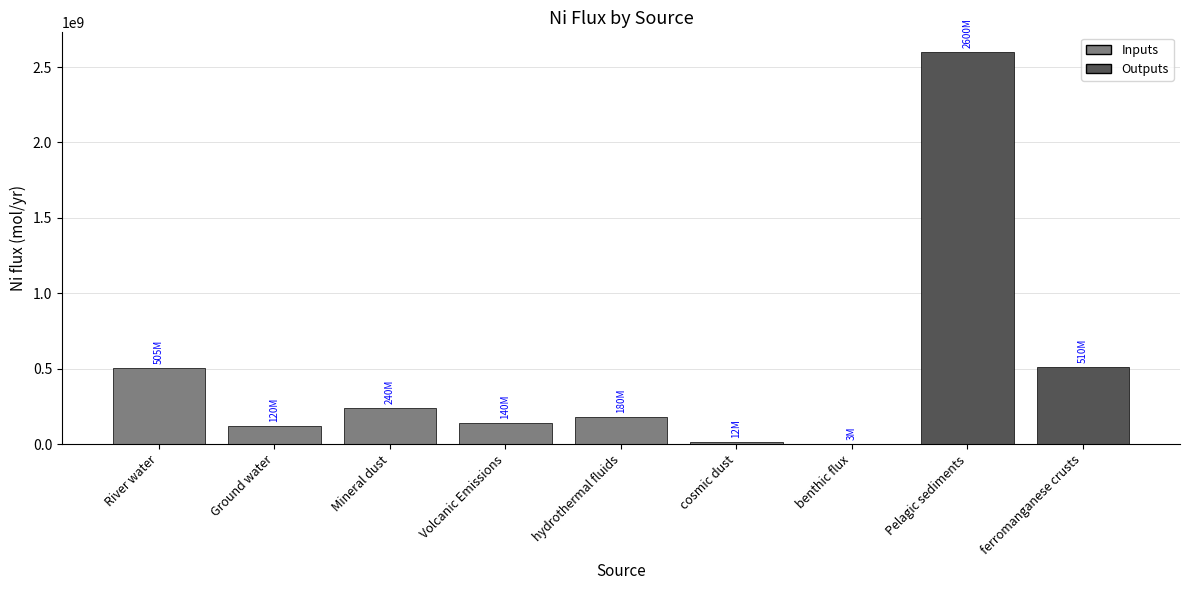

What is the difference between the values at hydrothermal fluids and Pelagic sediments?

2420000000